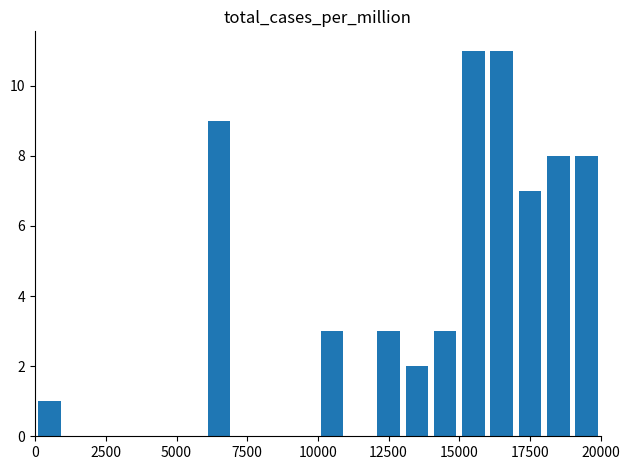

How many data points does each series have?

20